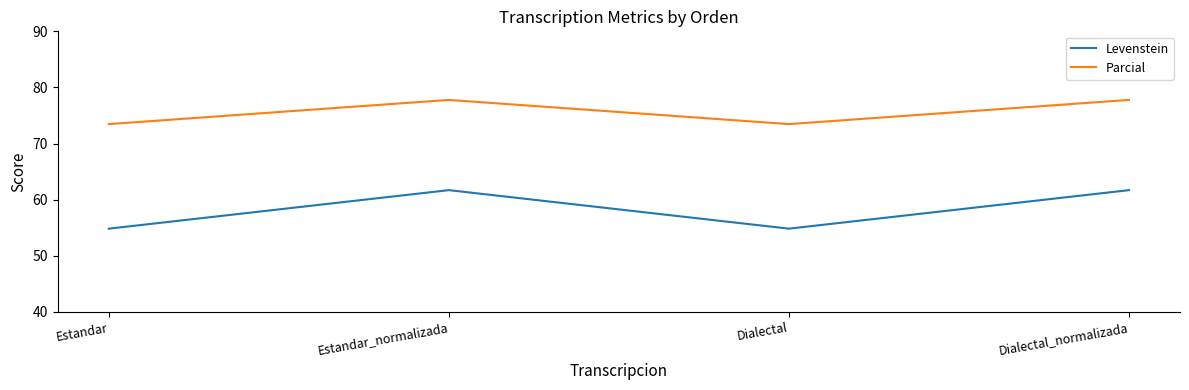

Is it true that Parcial equals 119.3 at Estandar?

False